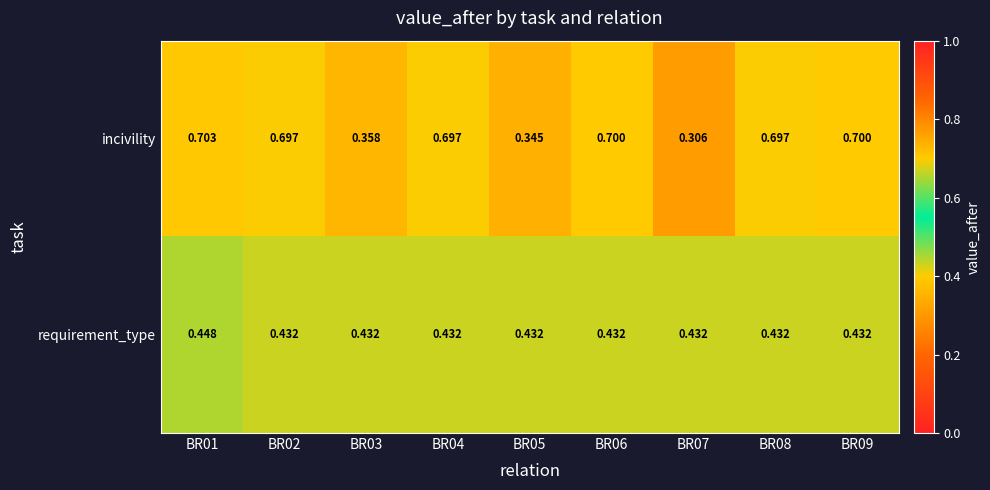

Which series has the largest range (max minus min)?

incivility